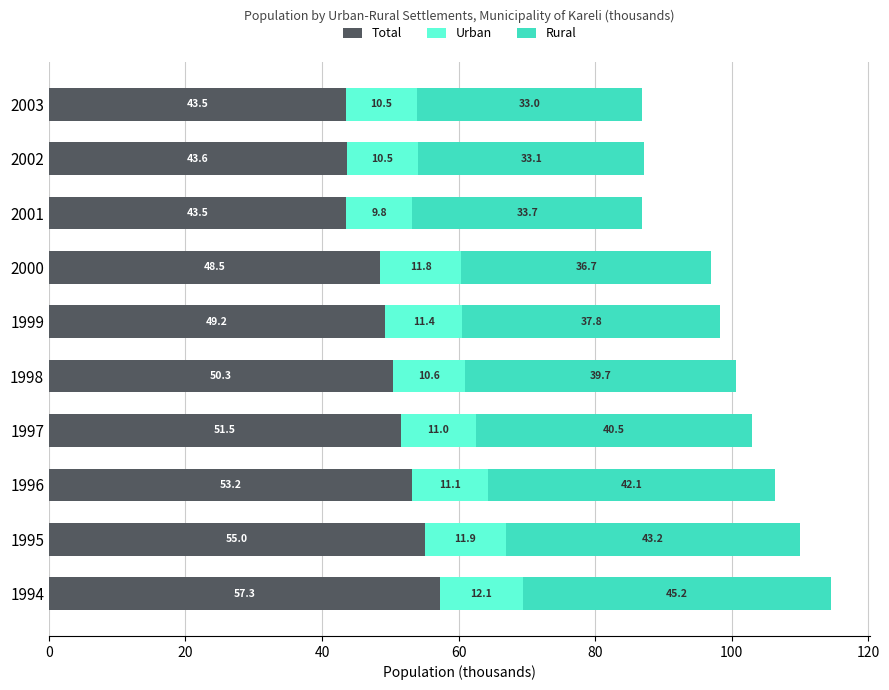

At which category is the sum across all series the highest?

1994